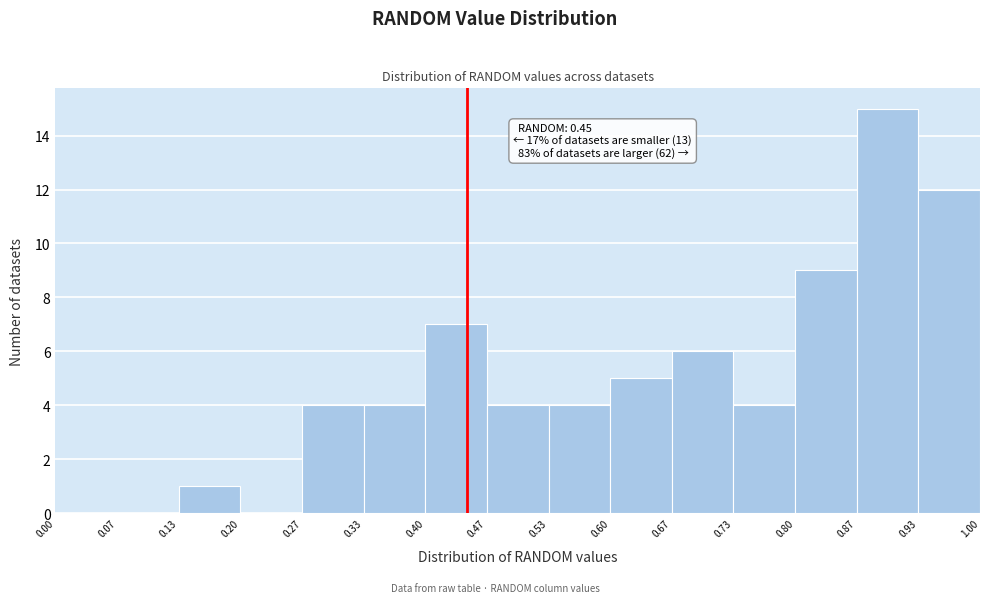

Which range on the x-axis has the tallest bar?

0.87 to 0.93